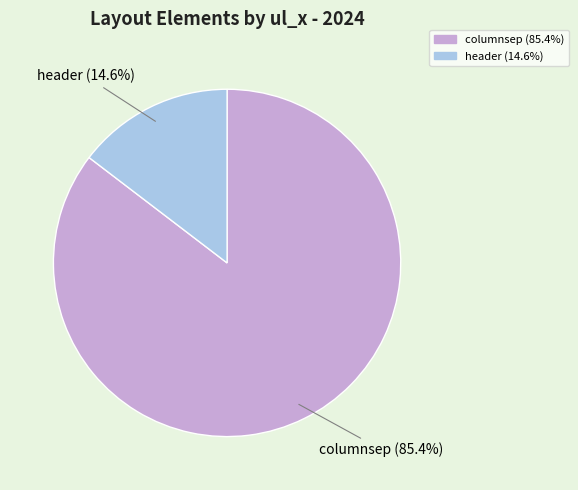

To the nearest percent, what is the average slice percentage?

50%